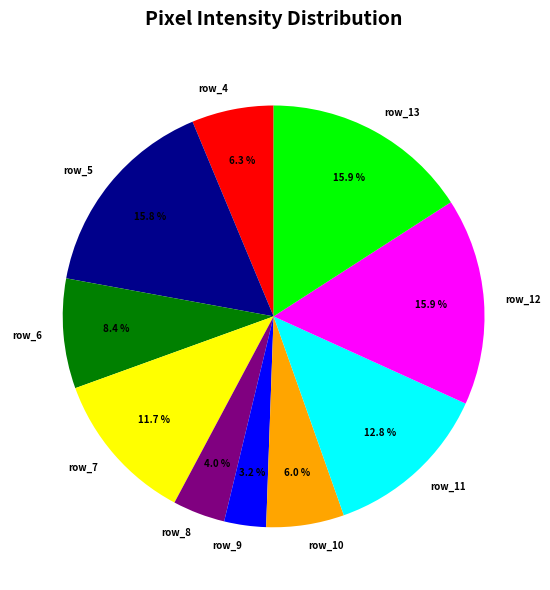

What is the smallest slice in the pie chart?

row_9